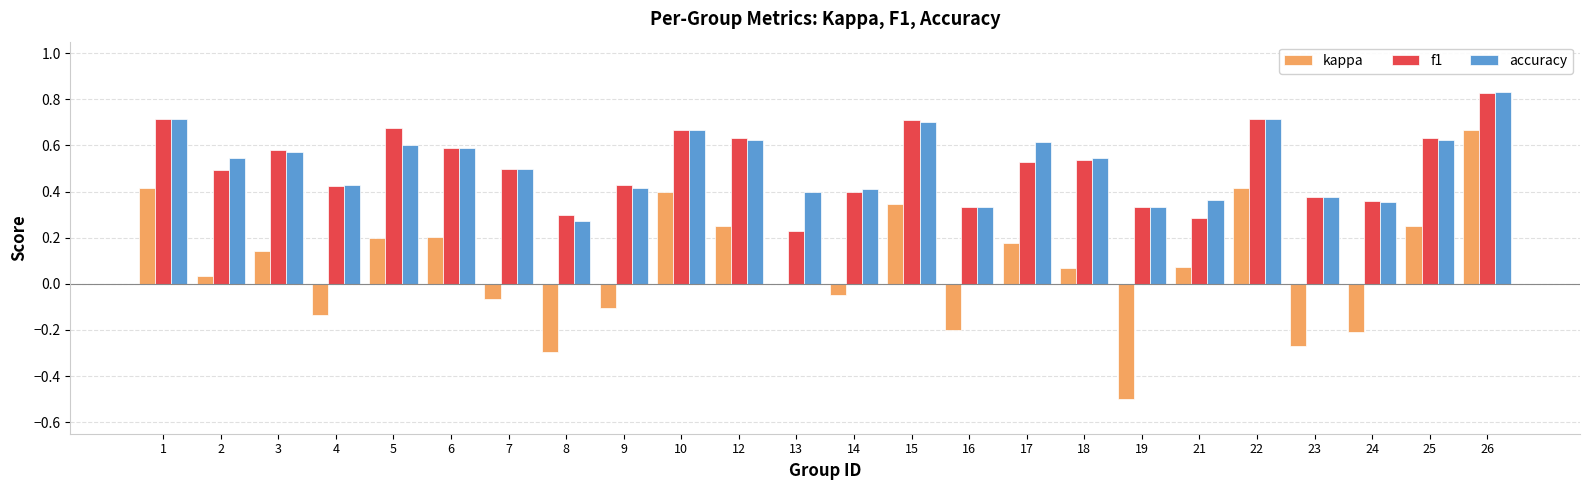

Which category has the highest value in the kappa series?

26